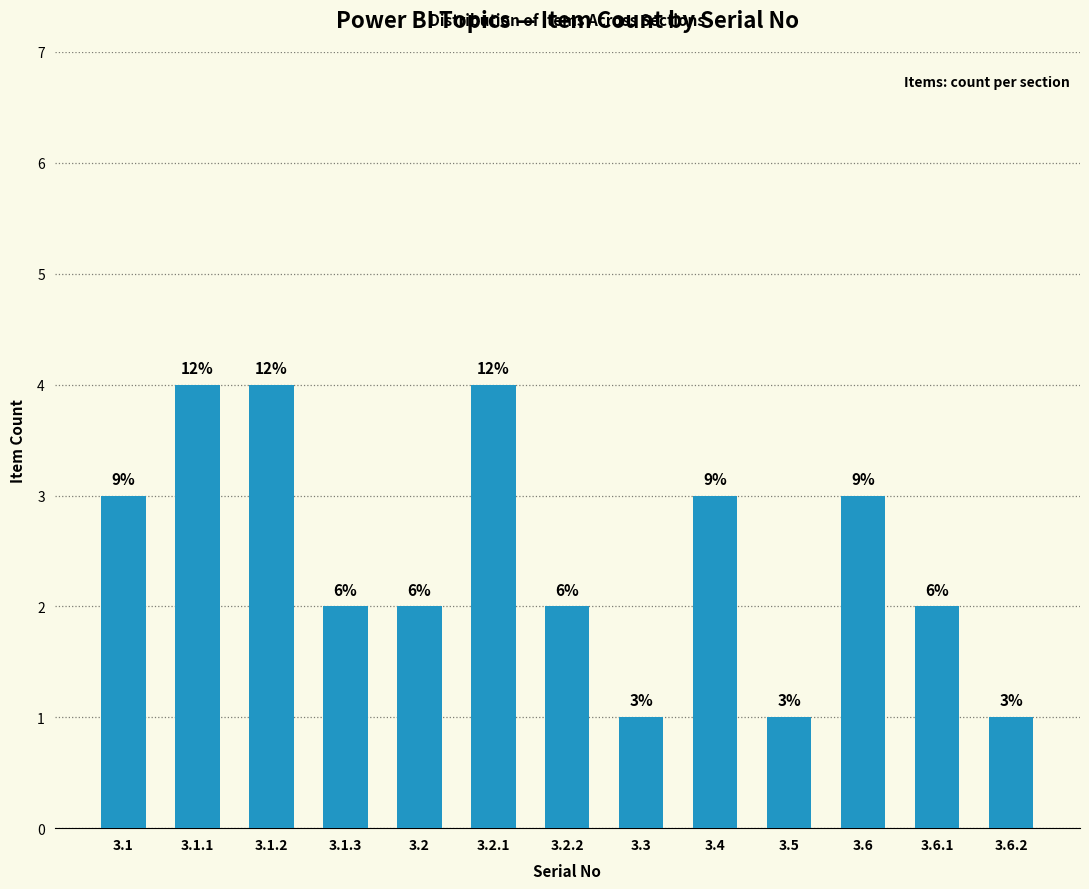

How many bars are there in total?

13